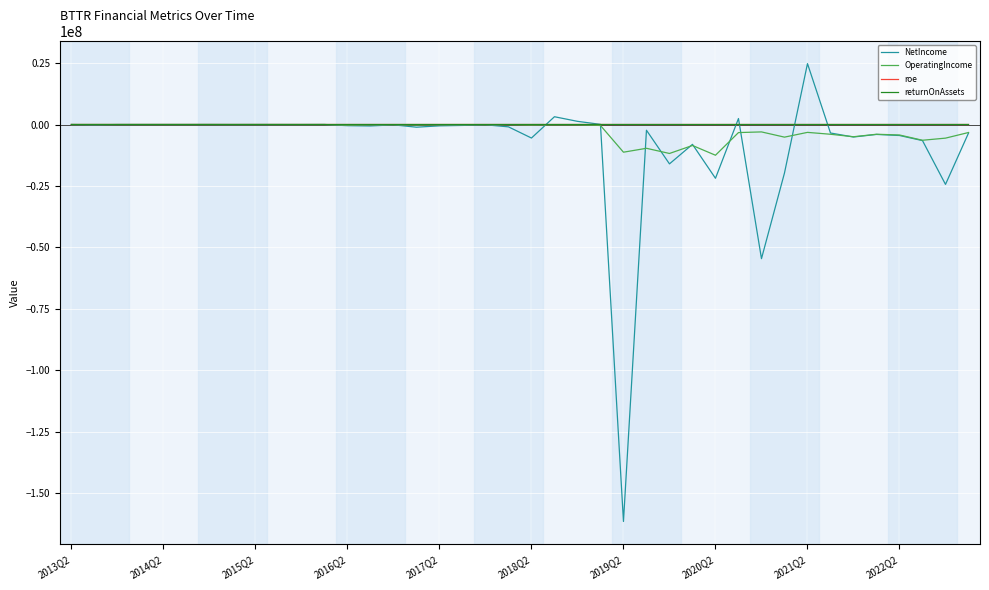

What is the minimum value for NetIncome?

-161506000.0